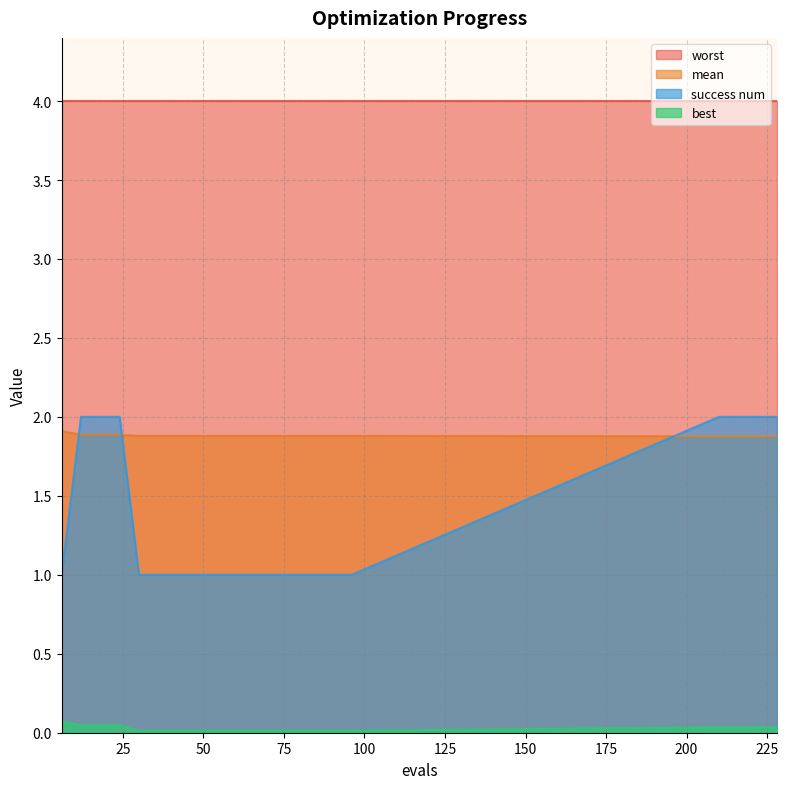

True or false: success num has more than 2 points higher than both neighbors.

False